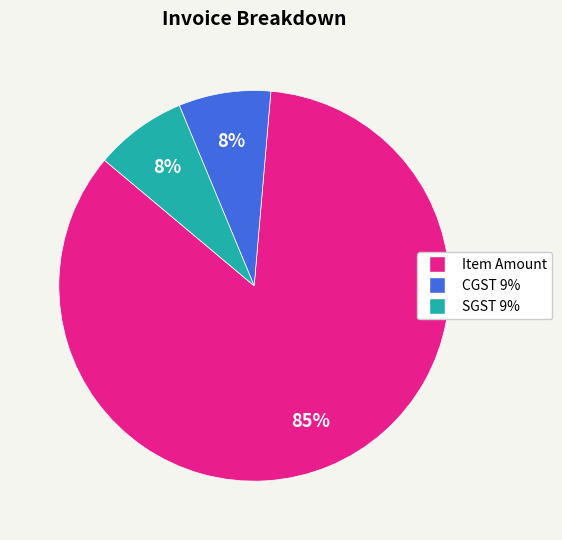

Combined, do Item Amount and CGST 9% account for over 50%?

Yes